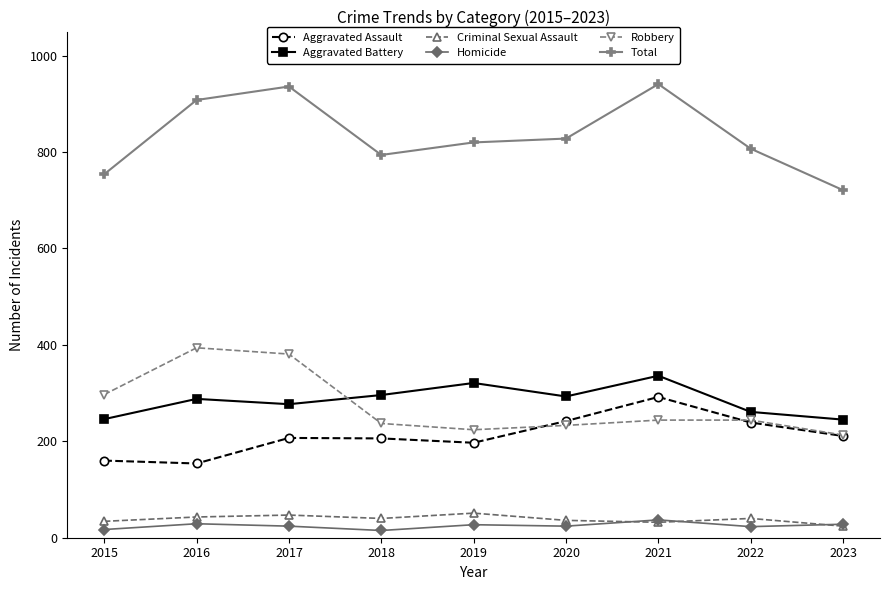

True or false: Robbery and Total intersect in this chart.

False